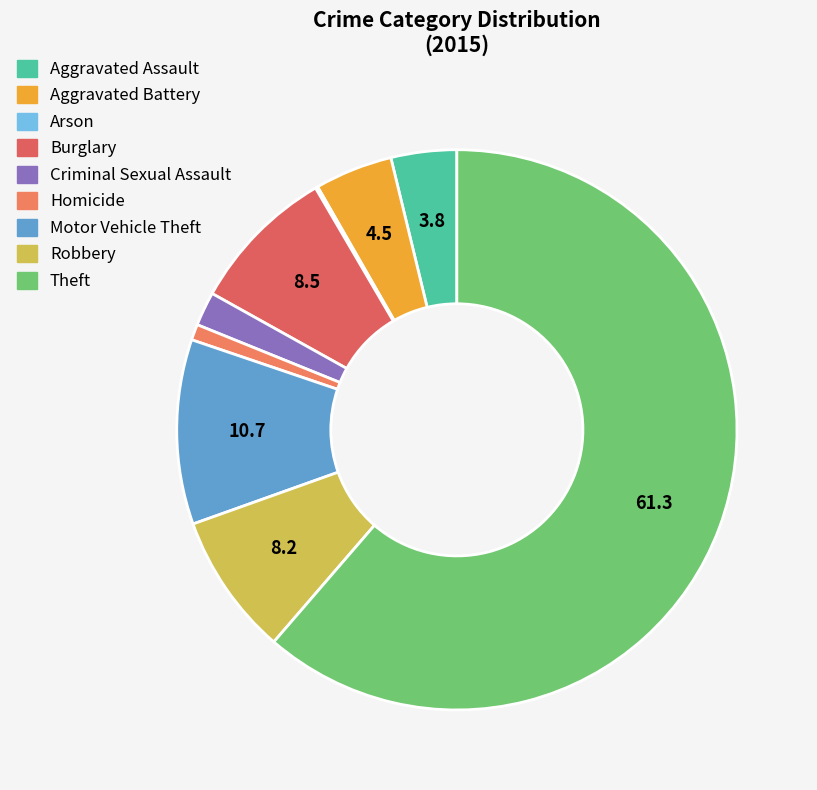

True or false: Theft accounts for 61% of the total.

True